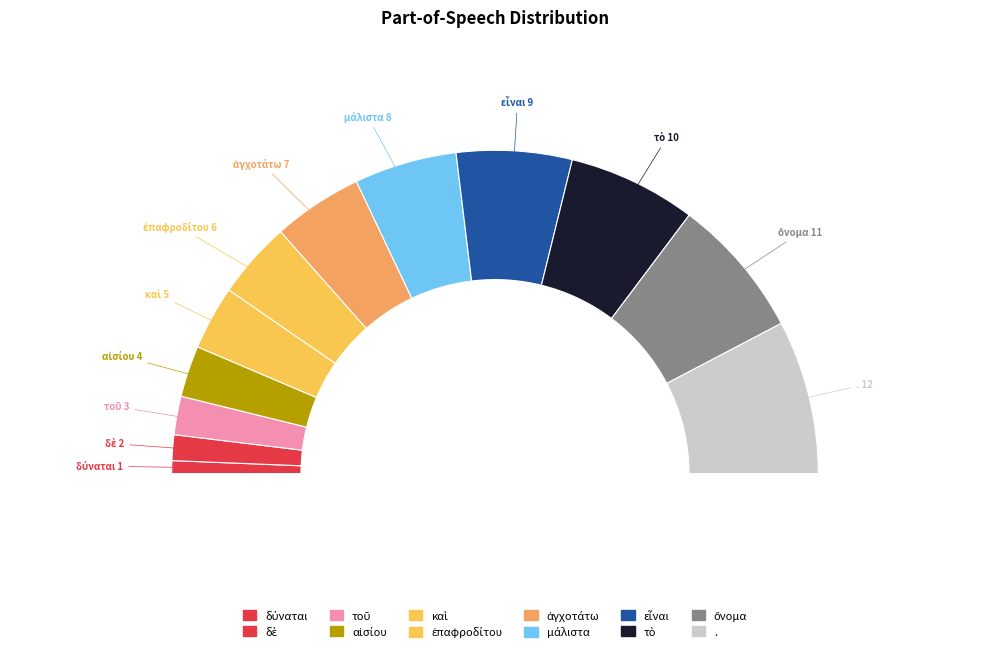

Does any single category account for the majority?

No